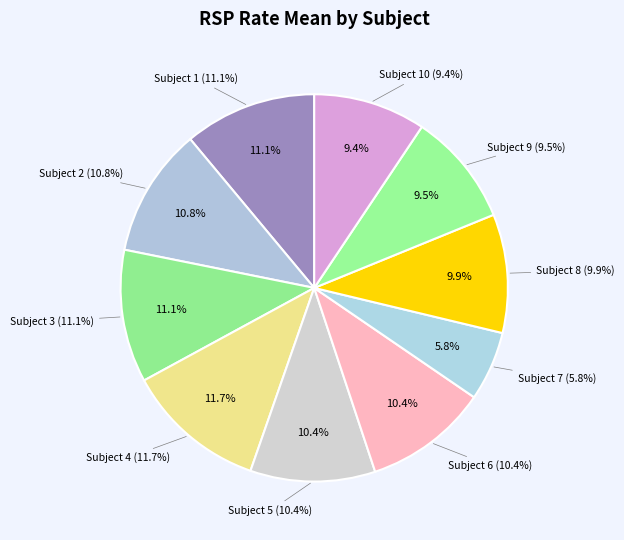

What is the total percentage of 1 and 6?

21.4%